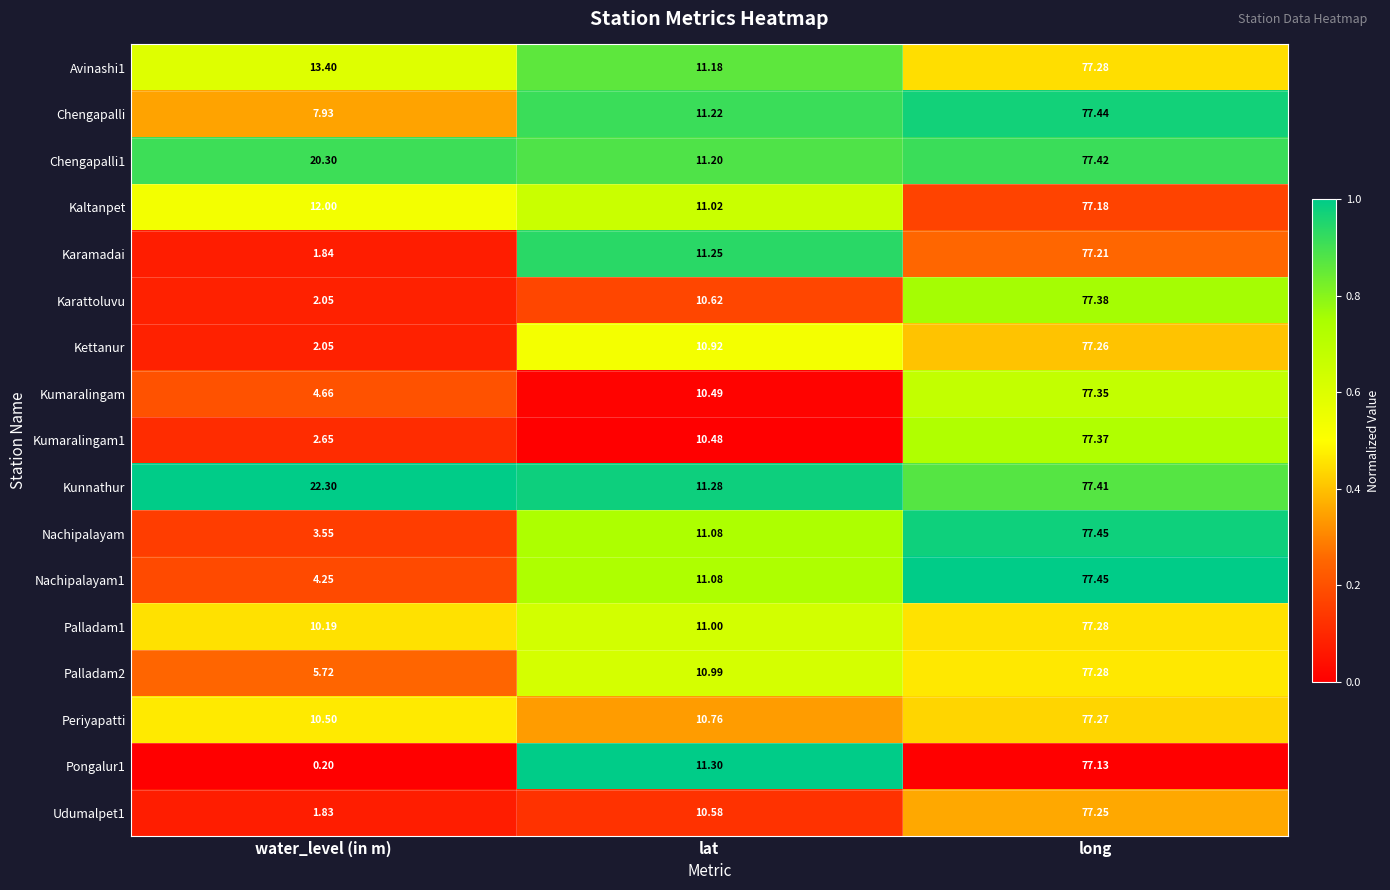

Where is Kaltanpet nearest to the value 44?

water_level (in m)